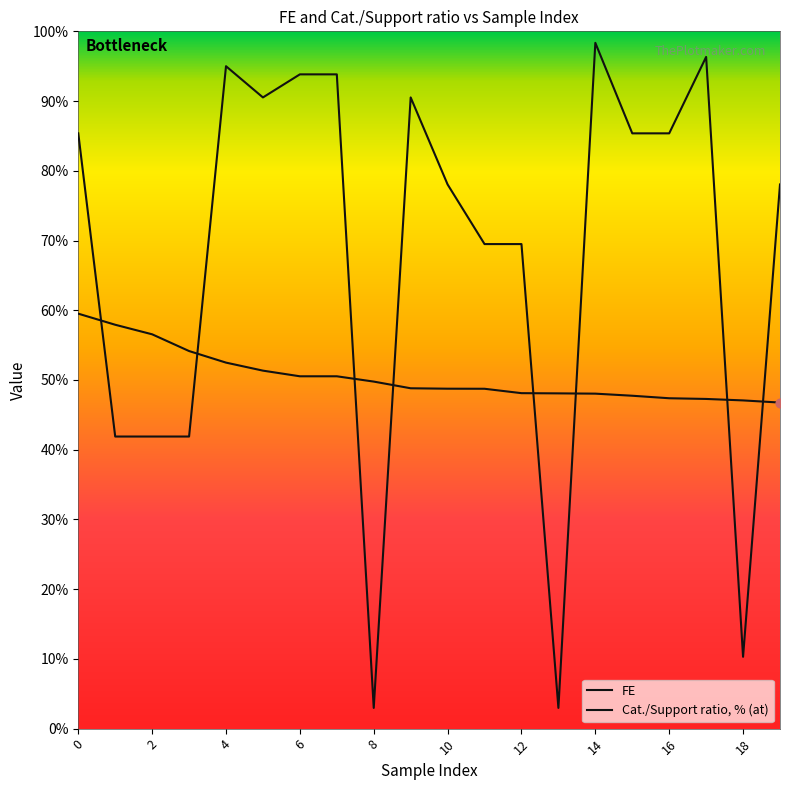

How many lines are shown in the chart?

2